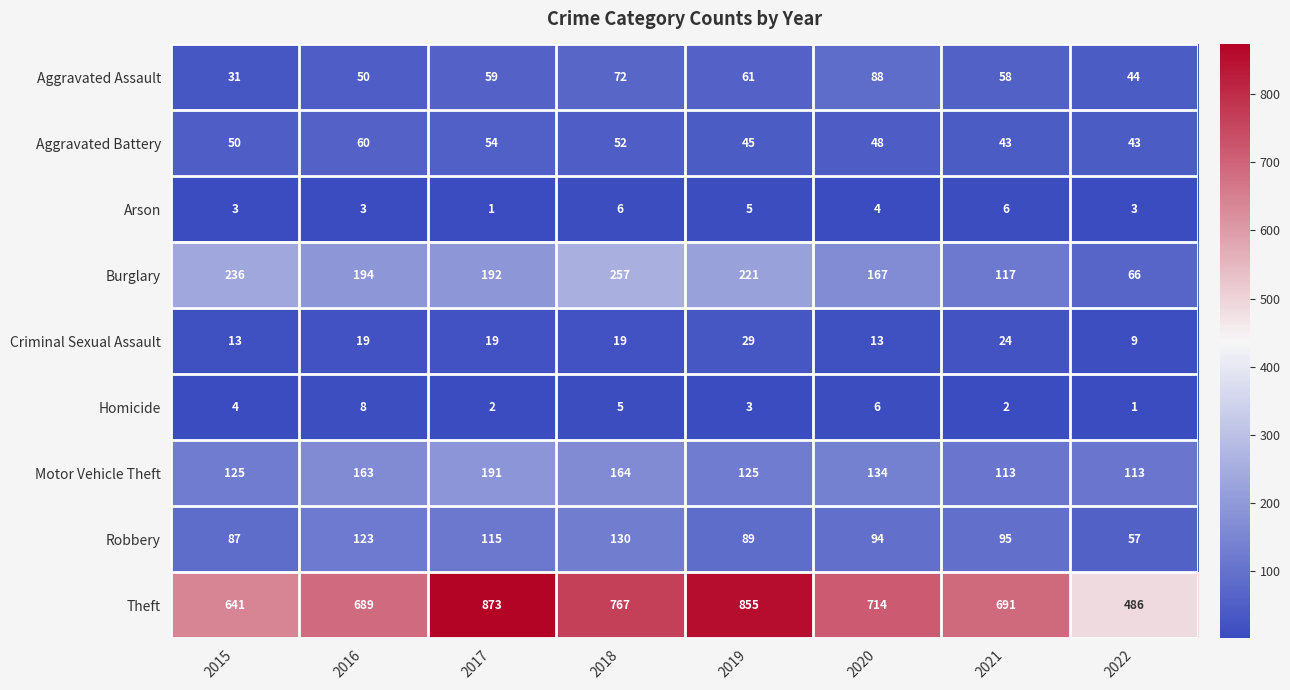

Rank the series at 2020 from highest to lowest value.

Theft, Burglary, Motor Vehicle Theft, Robbery, Aggravated Assault, Aggravated Battery, Criminal Sexual Assault, Homicide, Arson